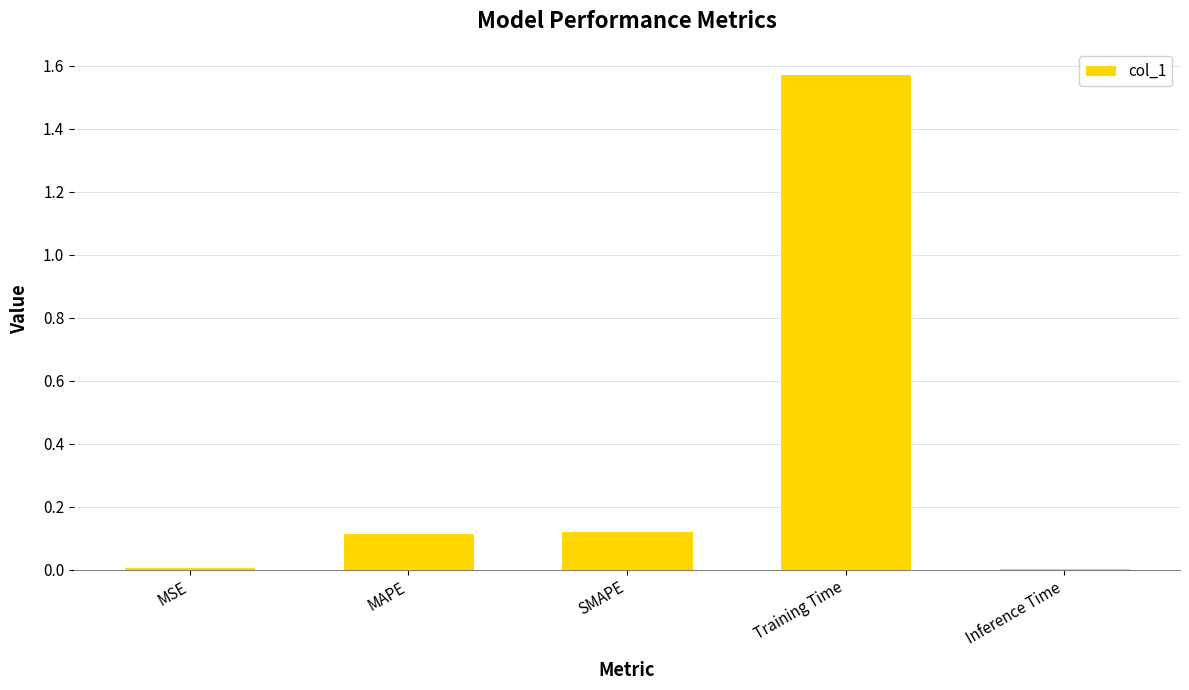

Are the bars grouped side by side (vs. stacked)?

No